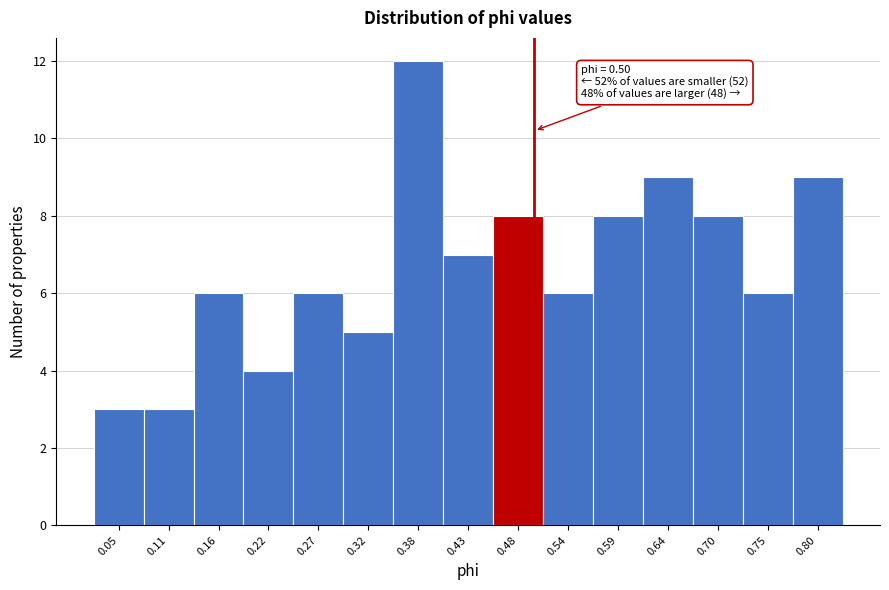

Which range on the x-axis has the tallest bar?

0.35 to 0.40